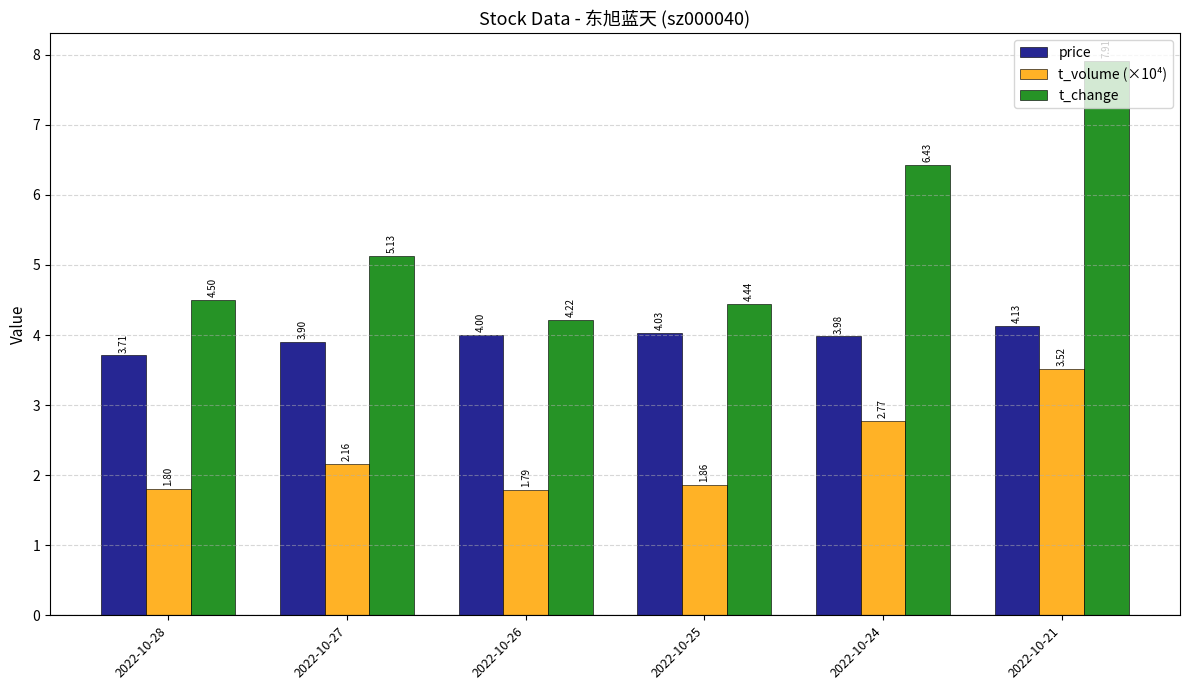

What value does the t_change series have at 2022-10-28?

4.5